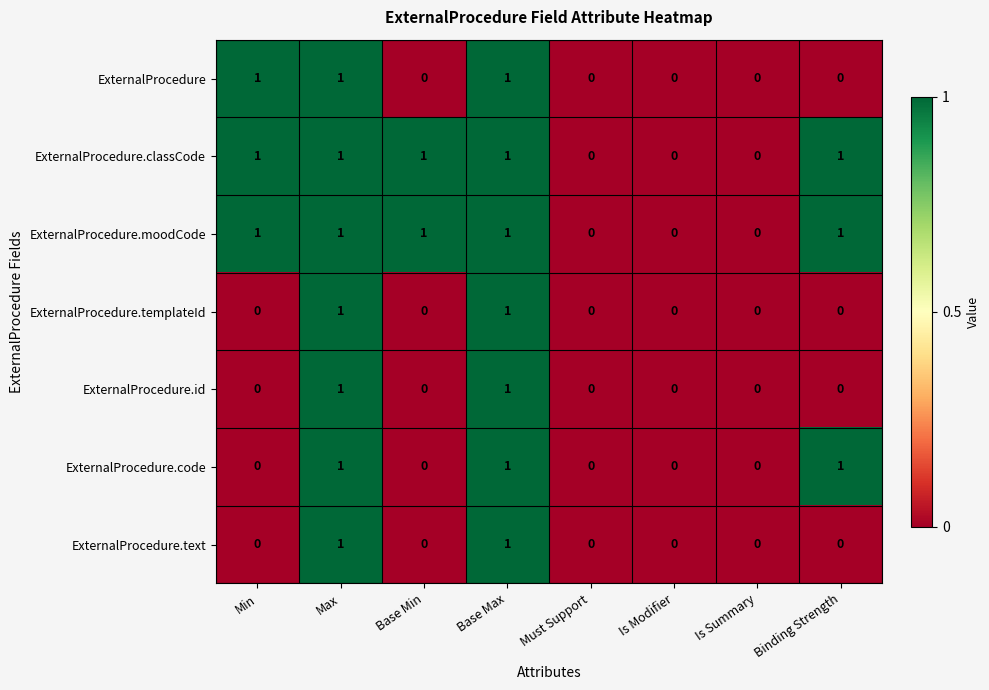

What is the sum of all ExternalProcedure.classCode values?

5